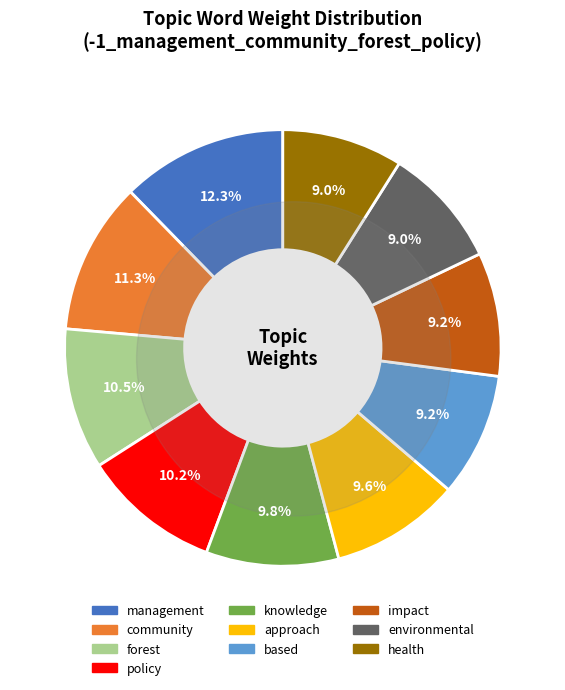

What percentage do management and impact together represent?

21.5%